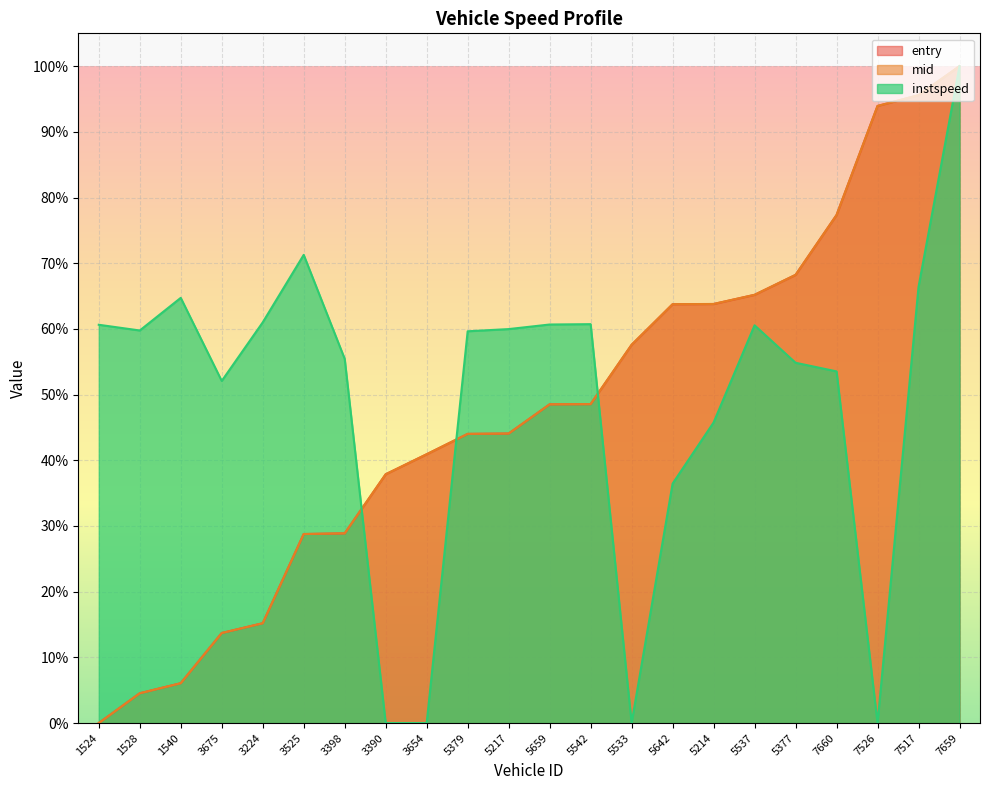

What is the maximum value for instspeed?

100.0